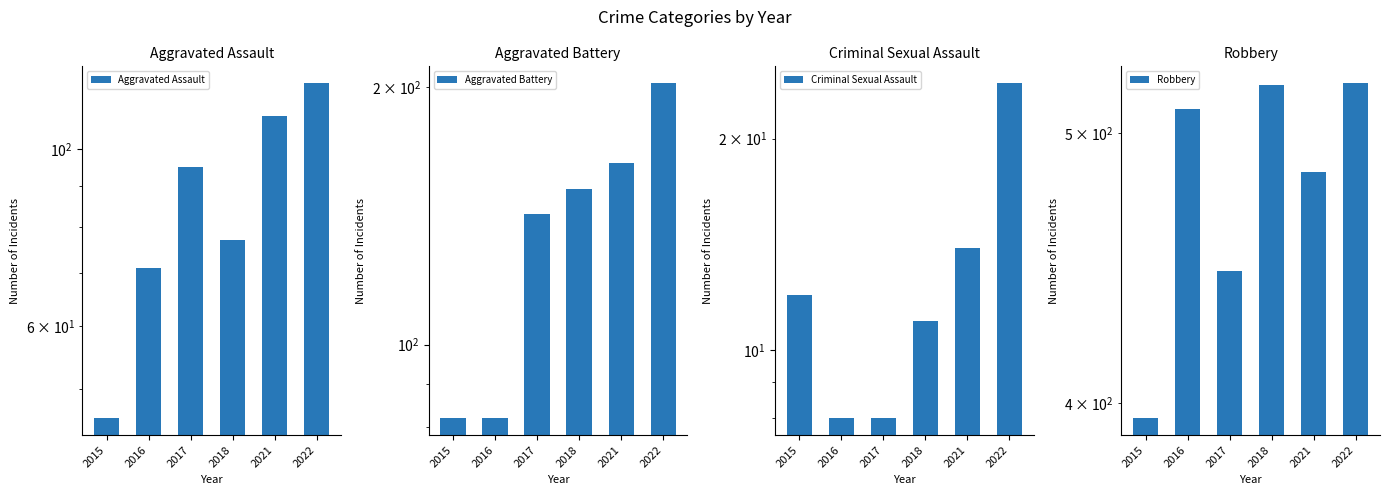

What is the value of the Aggravated Assault bar at the 5th from the left?

110